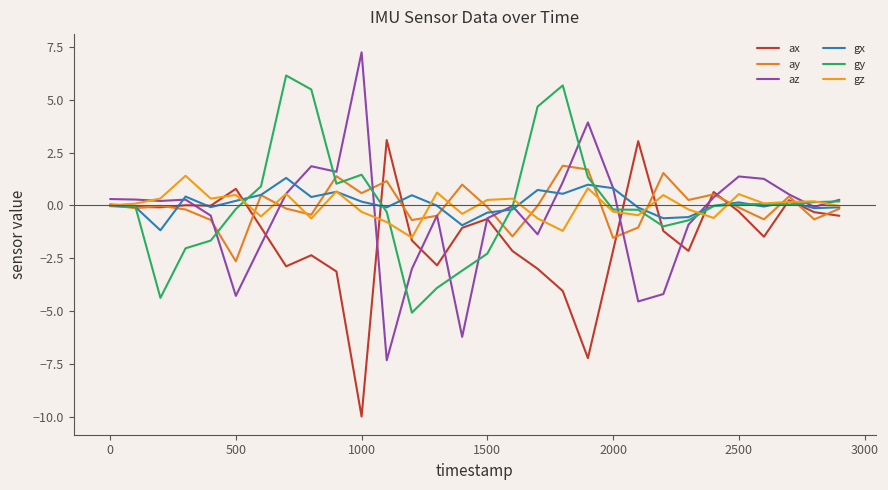

How many lines are shown in the chart?

6